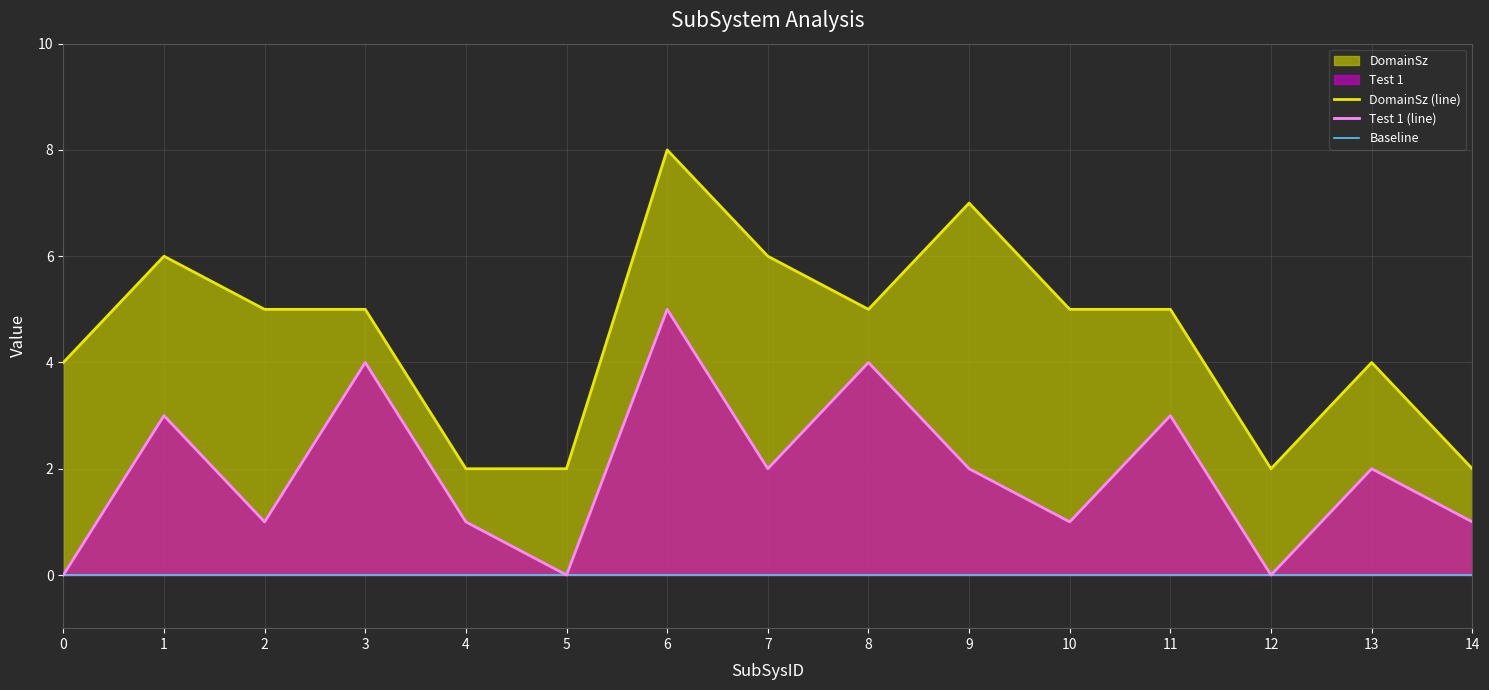

At which category is the sum across all series the highest?

6